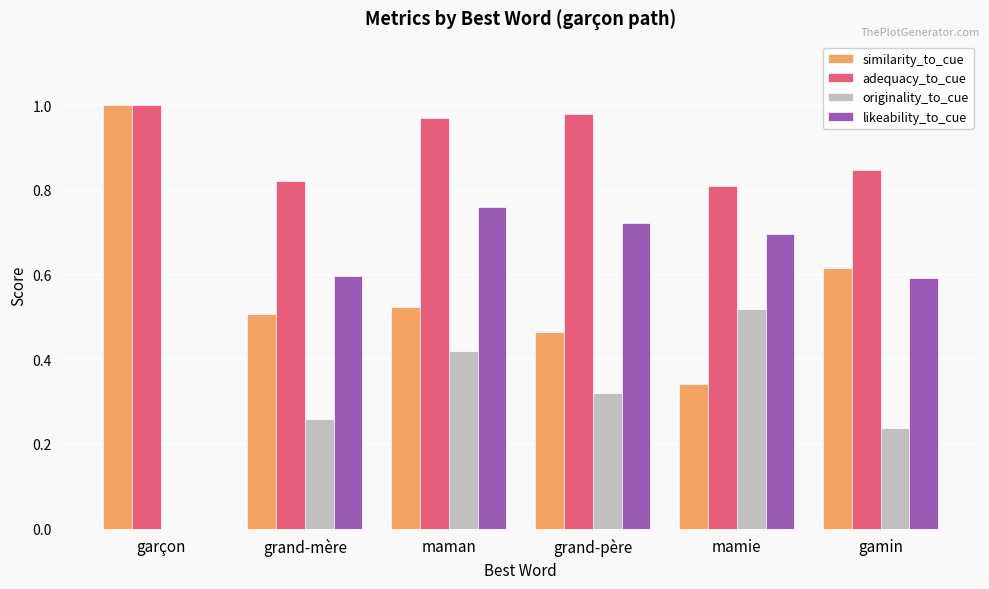

At which label does similarity_to_cue reach its peak?

garçon